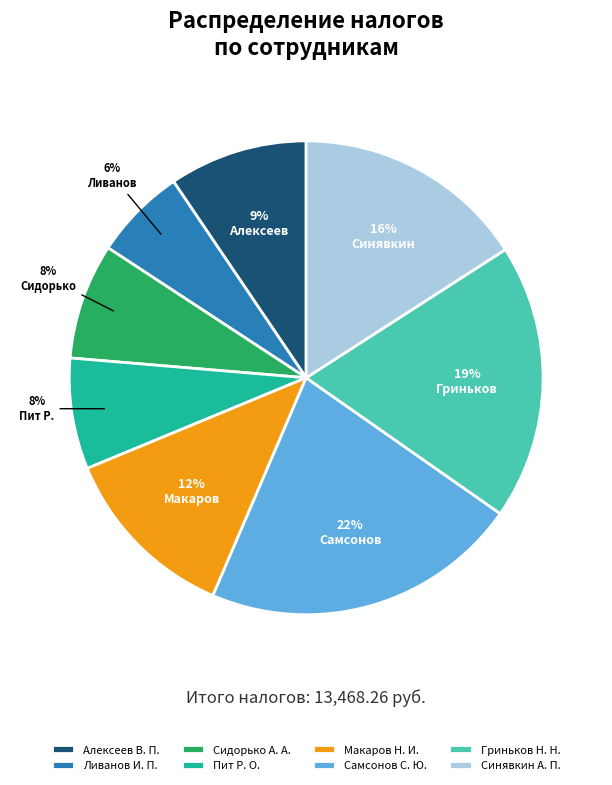

How many slices are in this pie chart?

8